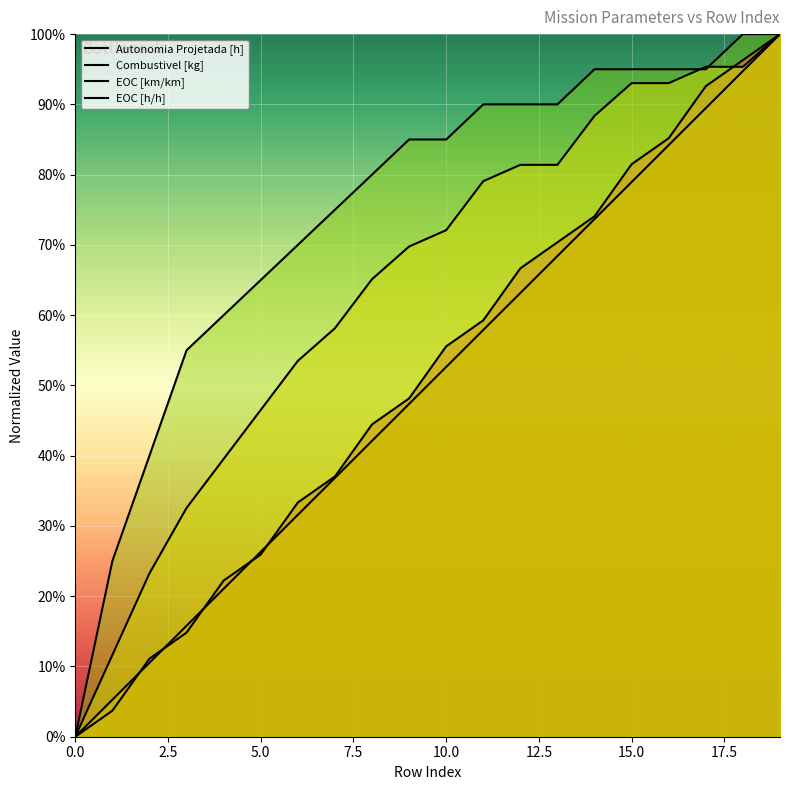

How many values in the Autonomia Projetada [h] series exceed 0?

19